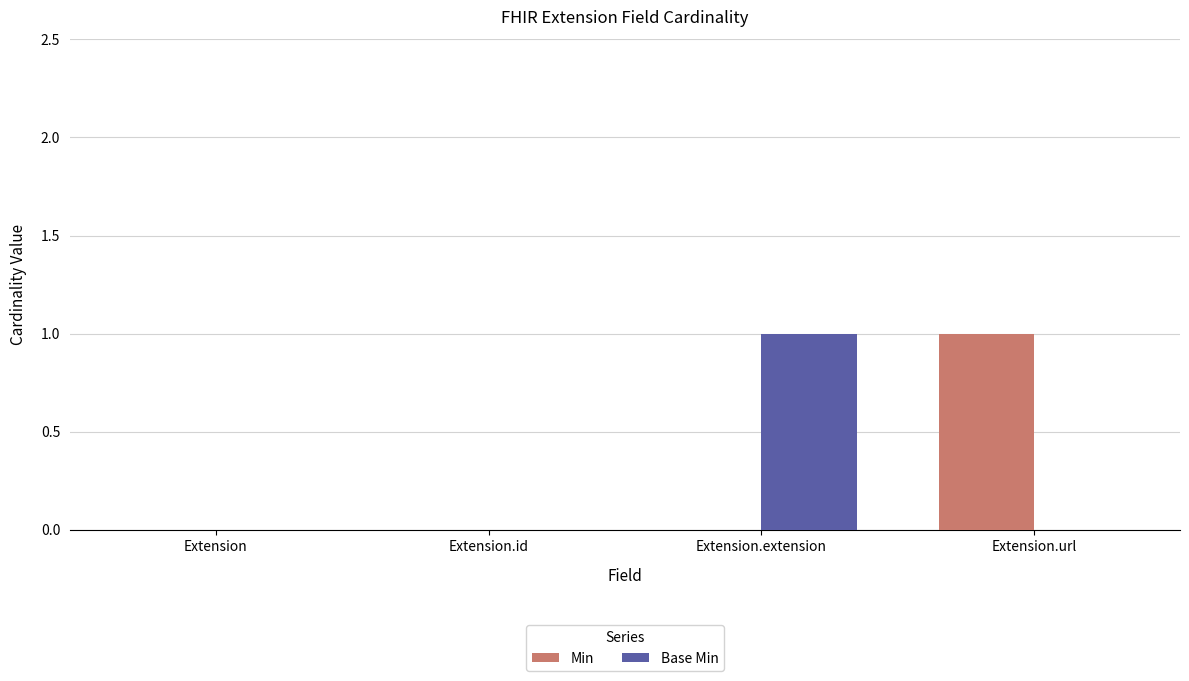

Which series changed the most between Extension and Extension.extension?

Base Min